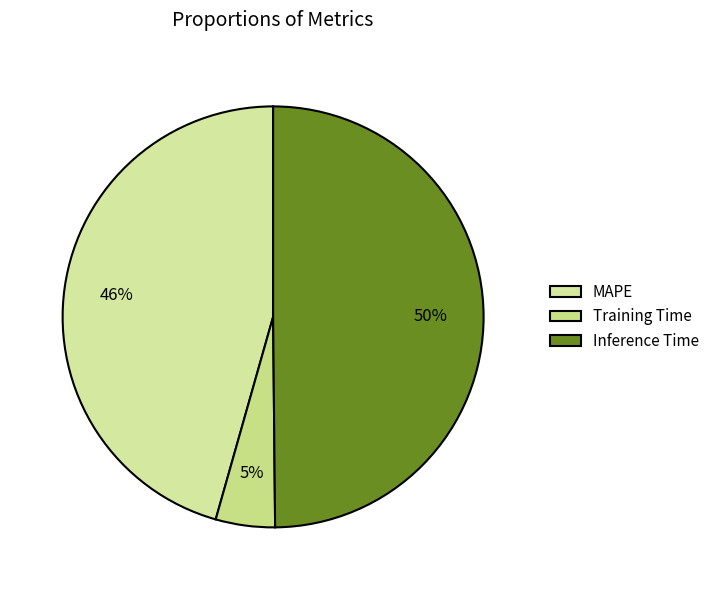

Is it true that MAPE is 35% of the pie?

False